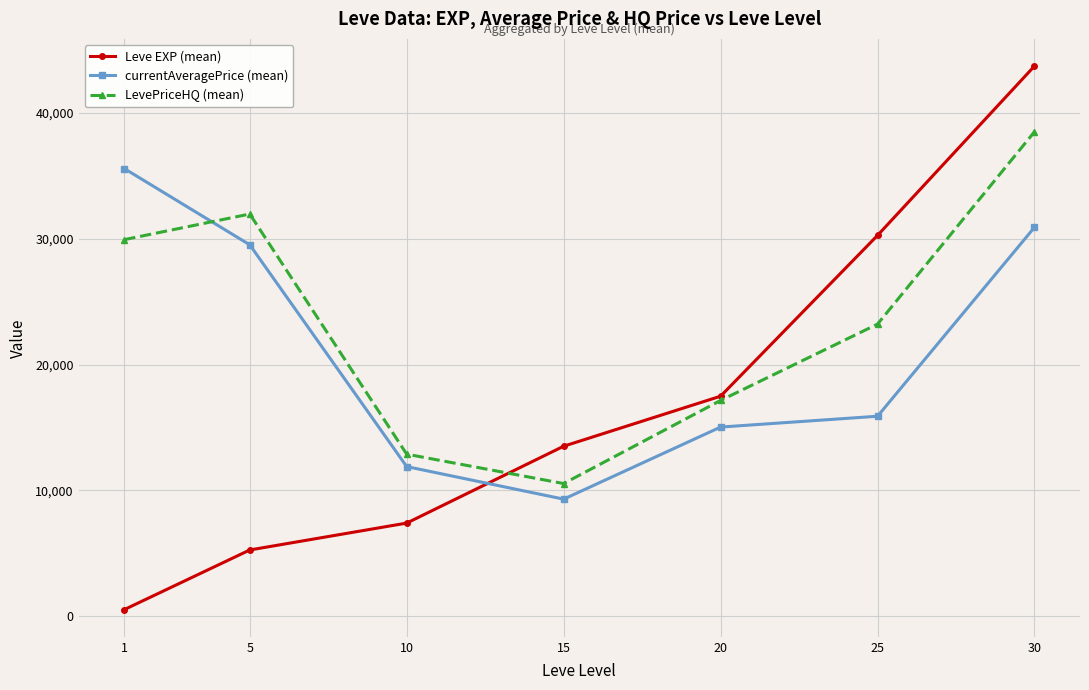

At which label does LevePriceHQ (mean) first exceed 23216?

1